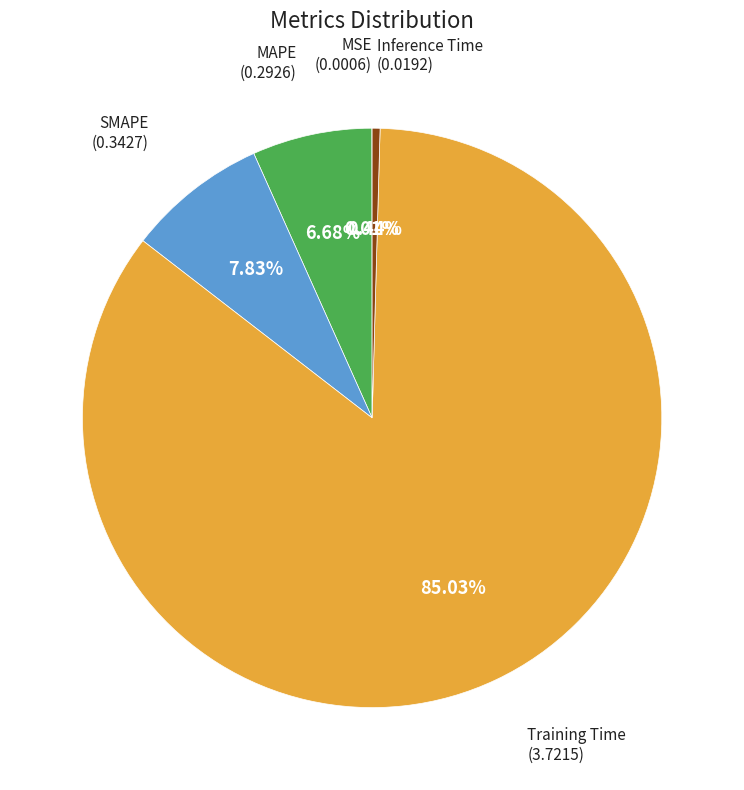

Is there a majority slice in this chart?

Yes